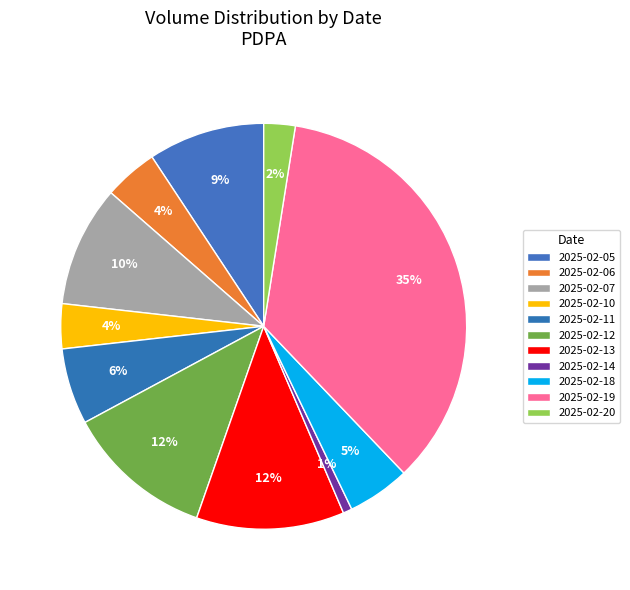

Is it true that 2025-02-14 is 1% of the pie?

True